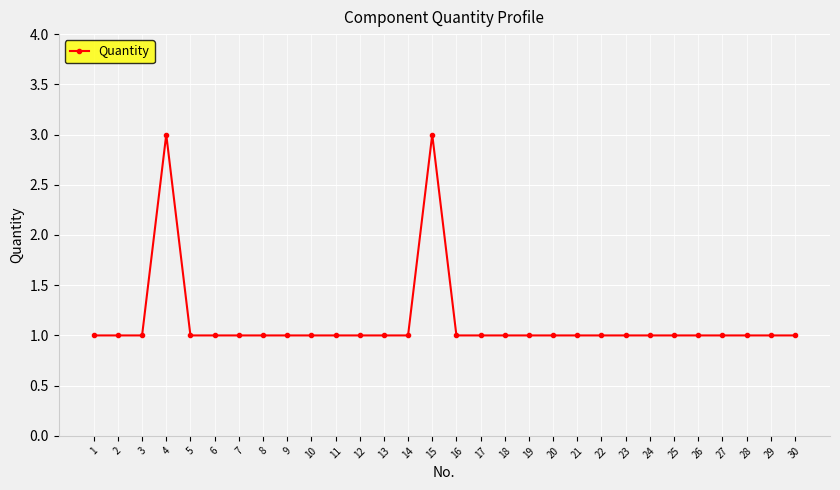

Reading left to right, extract all data points from this chart.

1	1	1	3	1	1	1	1	1	1	1	1	1	1	3	1	1	1	1	1	1	1	1	1	1	1	1	1	1	1